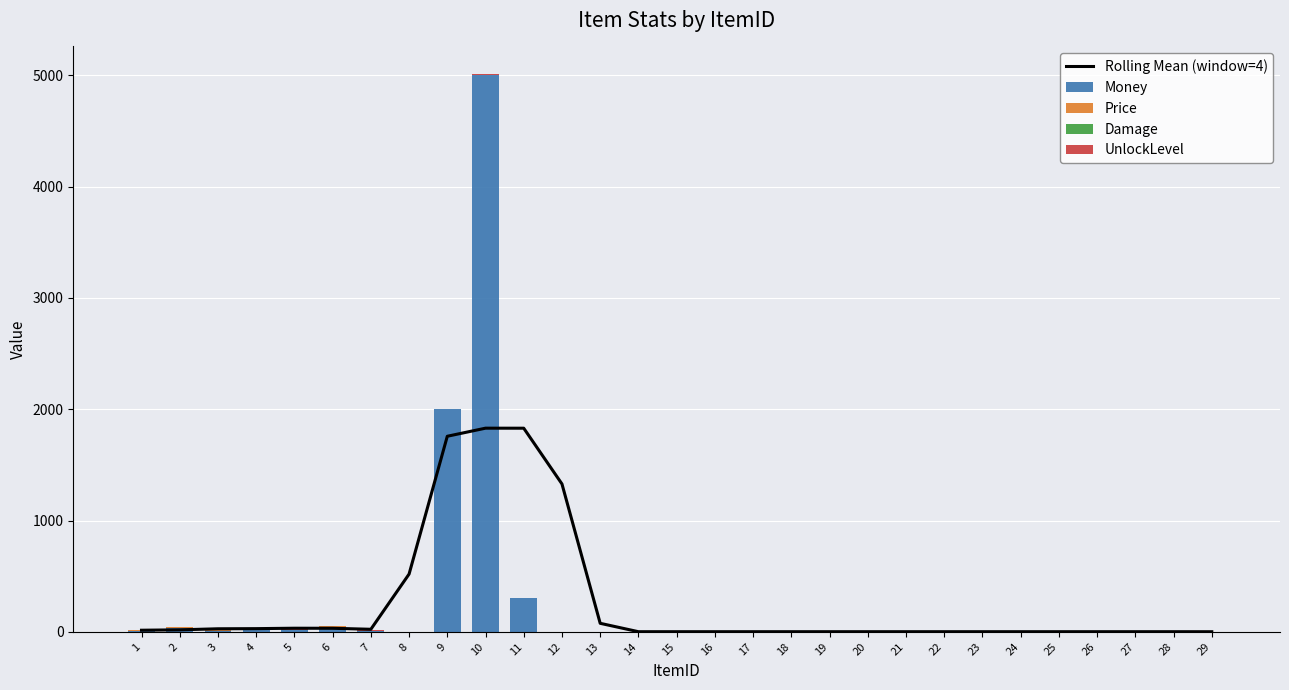

What value does the UnlockLevel series have at 18?

1.0